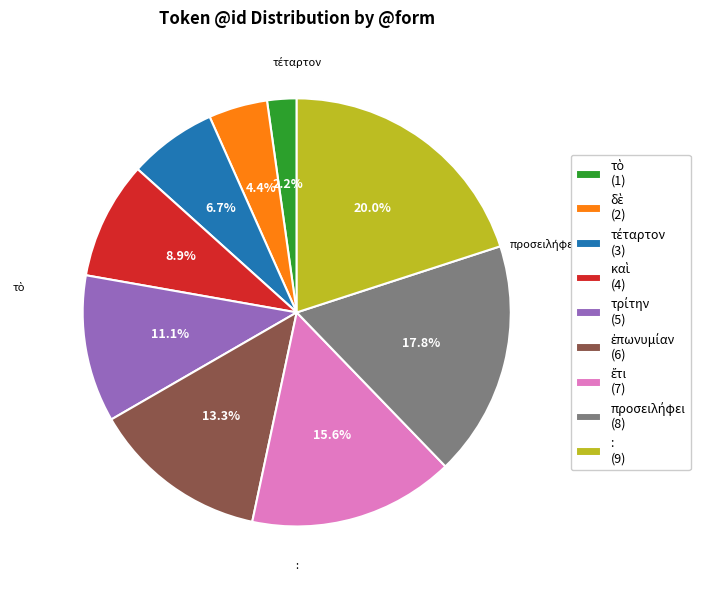

Is there a majority slice in this chart?

No